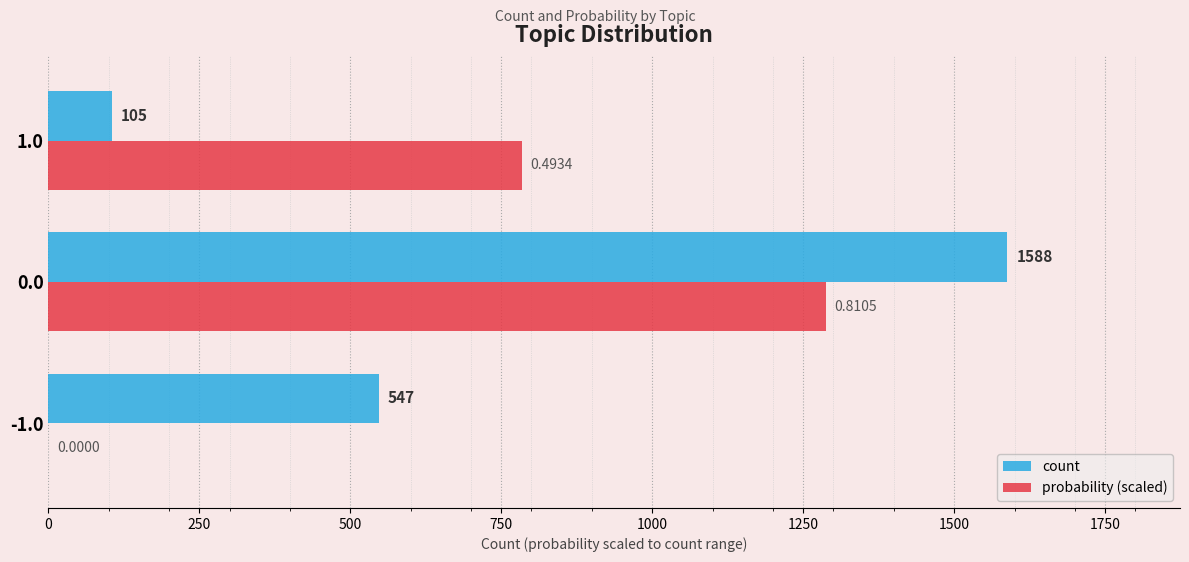

Which series changed the most between -1.0 and 1.0?

probability (scaled)